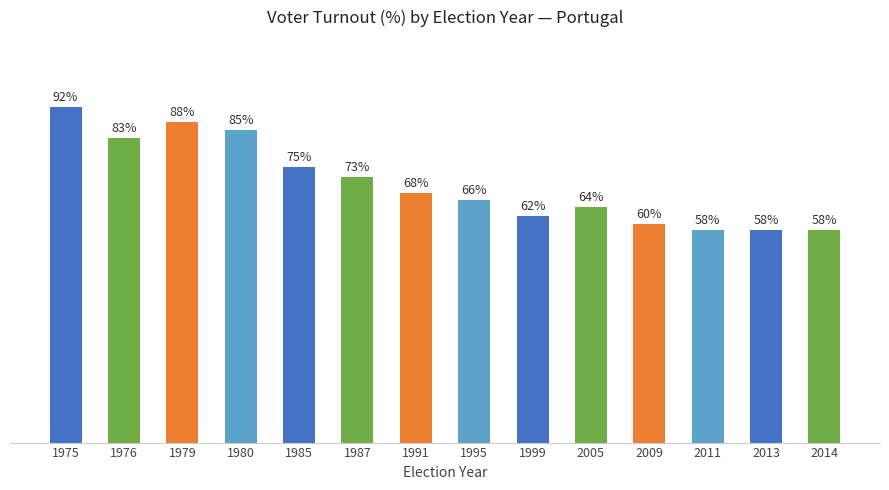

The chart shows a value of 134.0 at 1985. True or false?

False